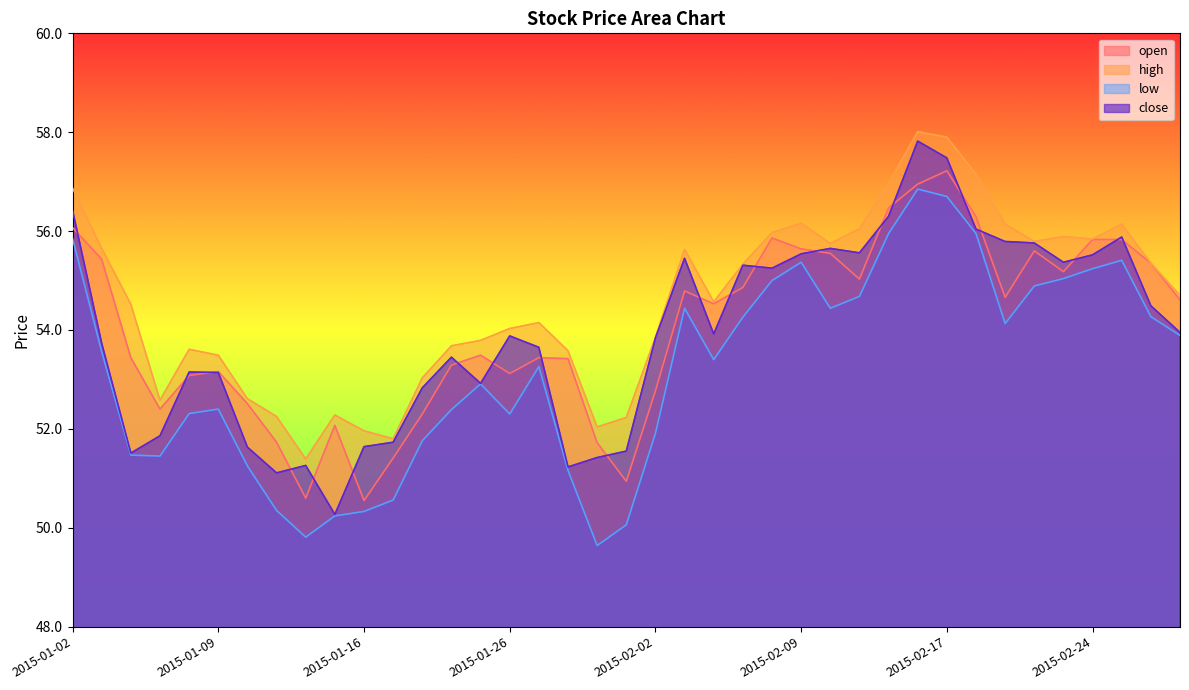

How many values in the low series are below 53?

18